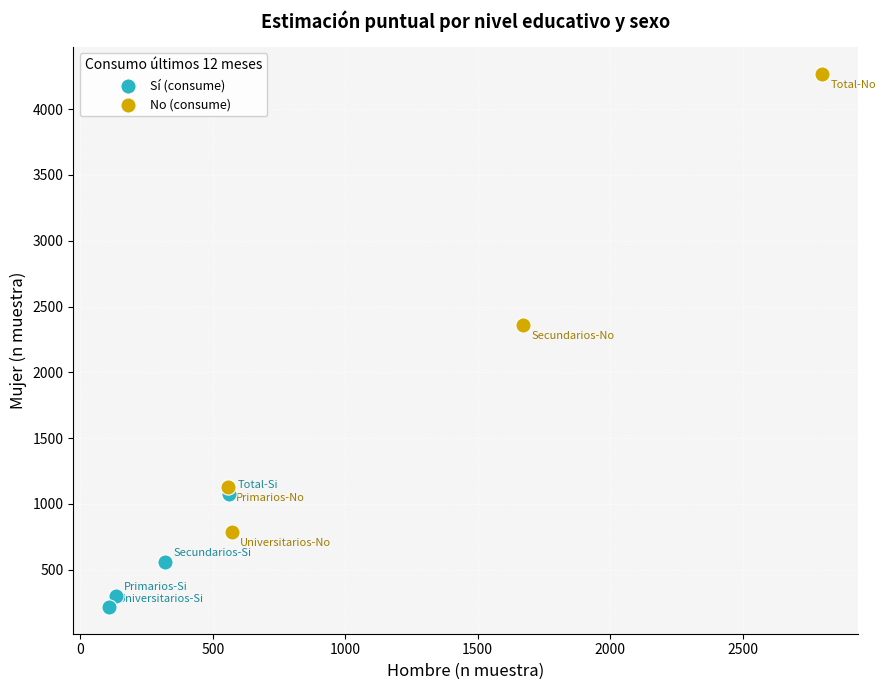

Which series has the largest Y range (max minus min)?

No (consume)